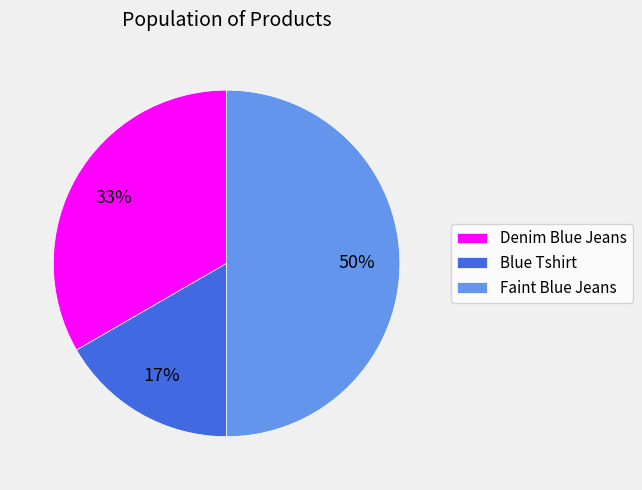

Which category has the smallest portion of the pie?

Blue Tshirt